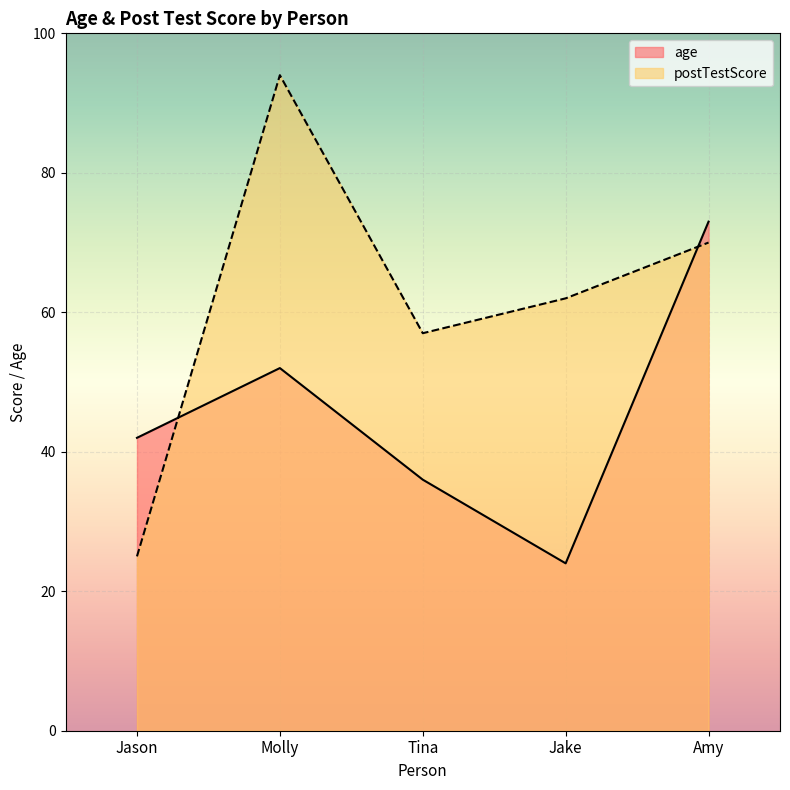

List the series in order of their peak value, highest first.

postTestScore, age